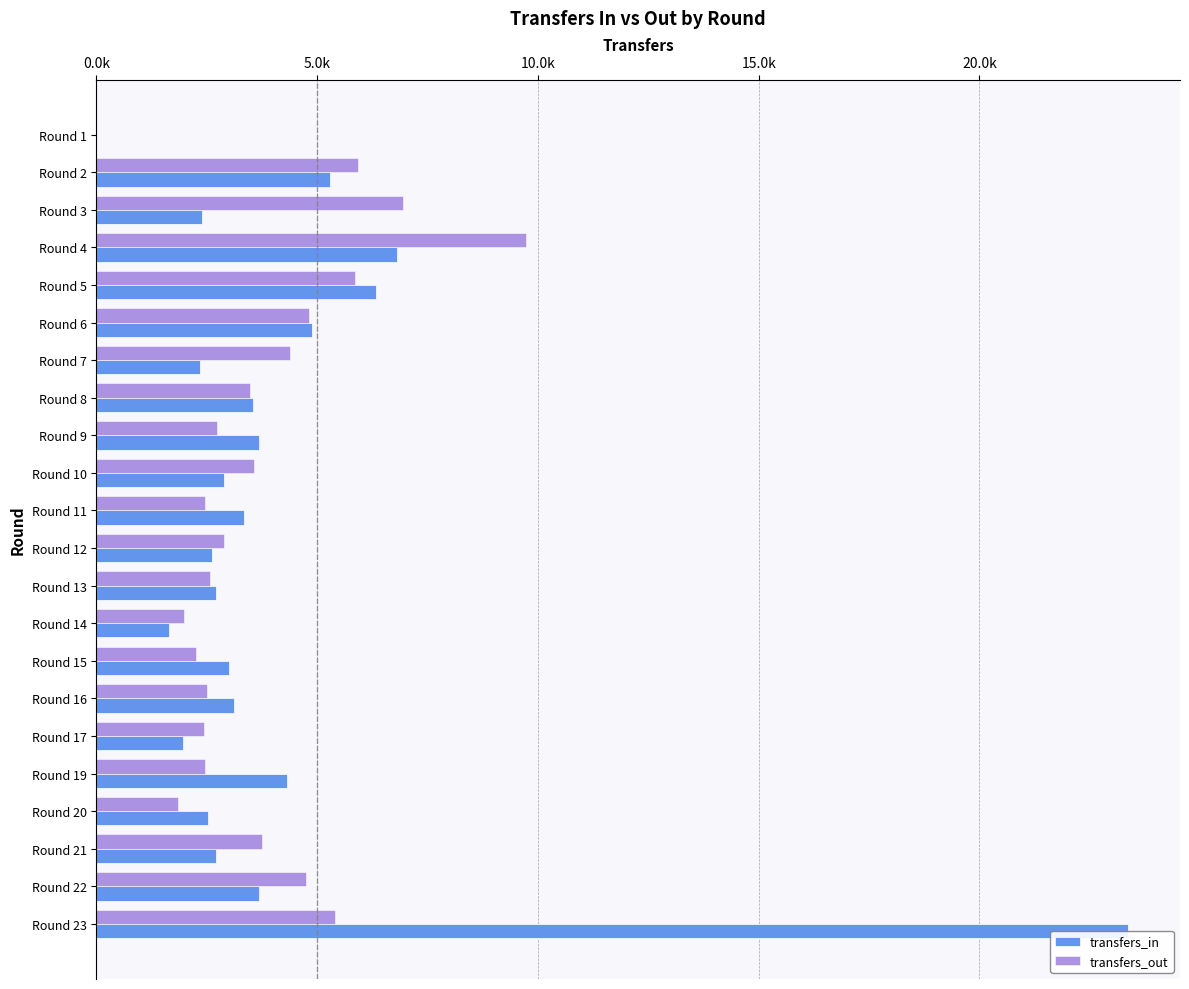

Is it true that transfers_out equals 1501 at Round 21?

False